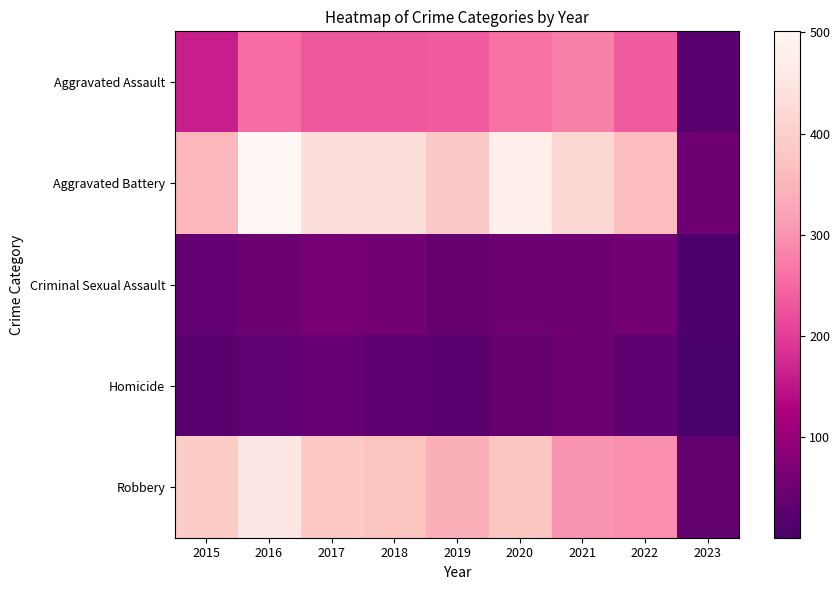

Which series has the largest range (max minus min)?

Aggravated Battery